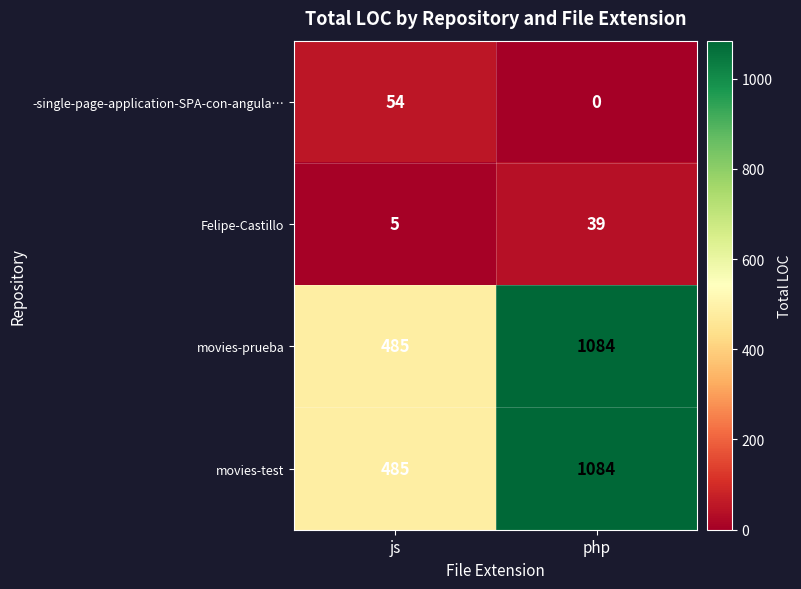

Reading left to right, what are all the values shown in this chart?

-single-page-application-SPA-con-angula…: js=54	php=0
Felipe-Castillo: js=5	php=39
movies-prueba: js=485	php=1084
movies-test: js=485	php=1084